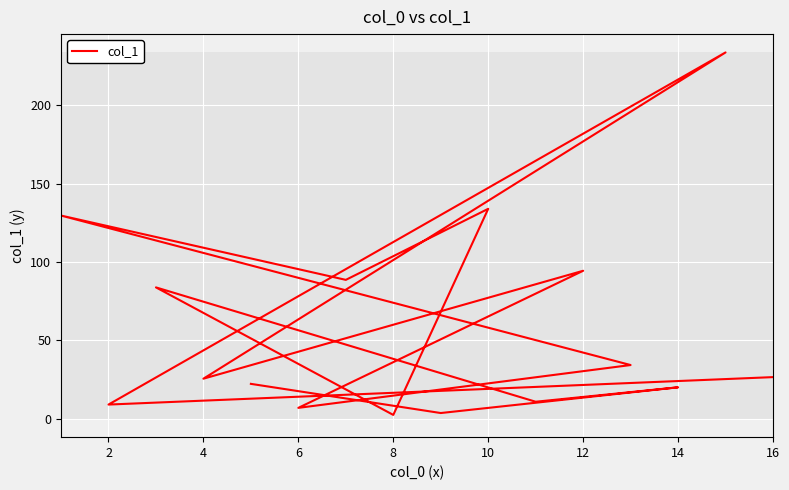

What is the label of the 3rd point from the left?

14